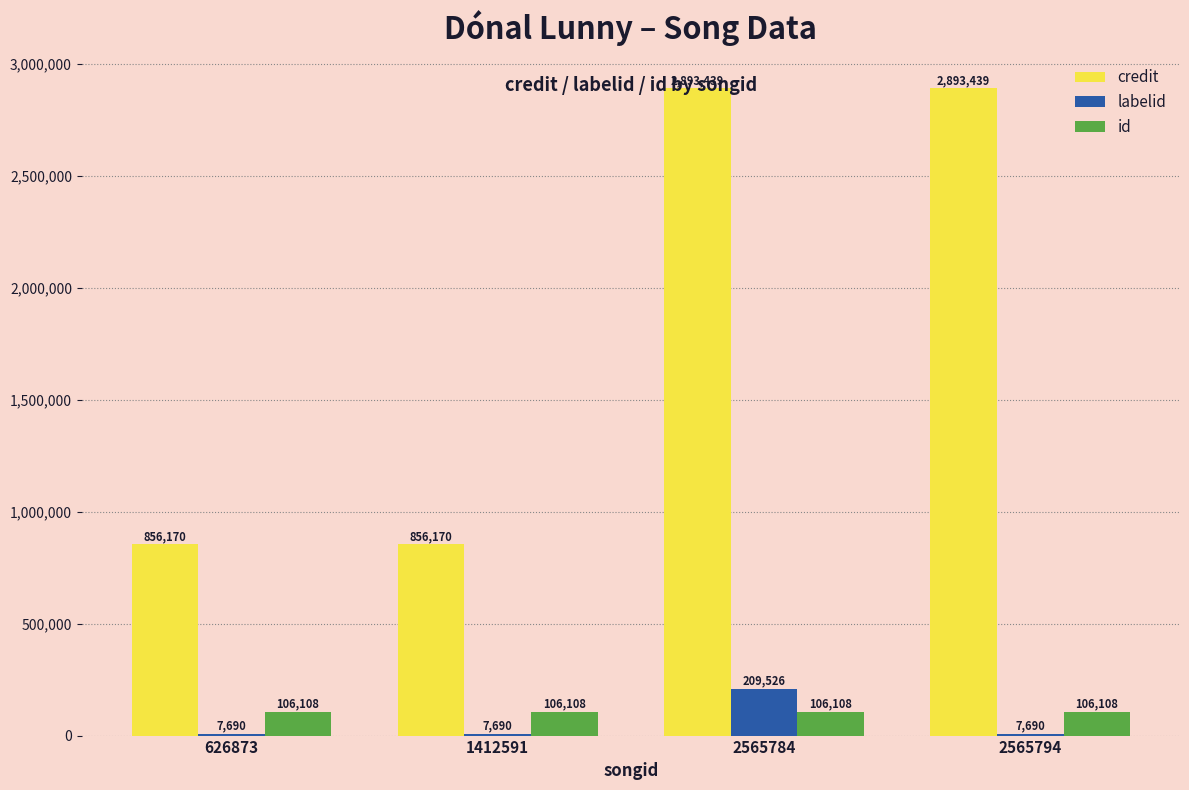

At which category is the sum across all series the highest?

2565784